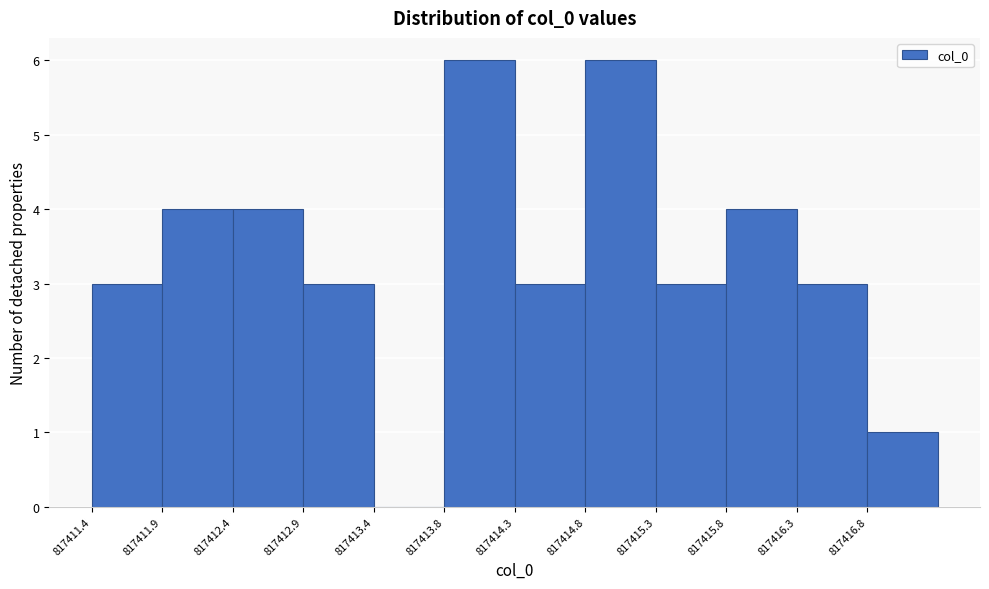

Reading left to right, list every bar in this chart as the range it spans on the x-axis followed by its height. Neither the bar edges nor the heights are printed on the chart, so give them approximately, as read against the axes.

817411.40 to 817411.90: 3
817411.90 to 817412.40: 4
817412.40 to 817412.85: 4
817412.85 to 817413.35: 3
817413.35 to 817413.85: 0
817413.85 to 817414.30: 6
817414.30 to 817414.80: 3
817414.80 to 817415.30: 6
817415.30 to 817415.80: 3
817415.80 to 817416.25: 4
817416.25 to 817416.75: 3
817416.75 to 817417.25: 1